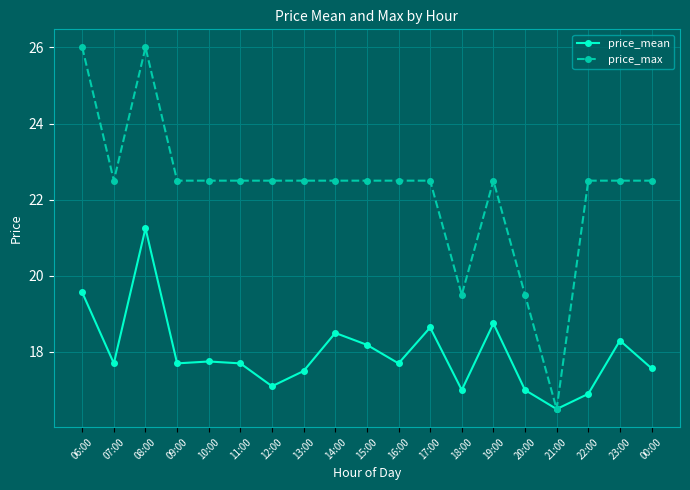

Which series has the largest range (max minus min)?

price_max